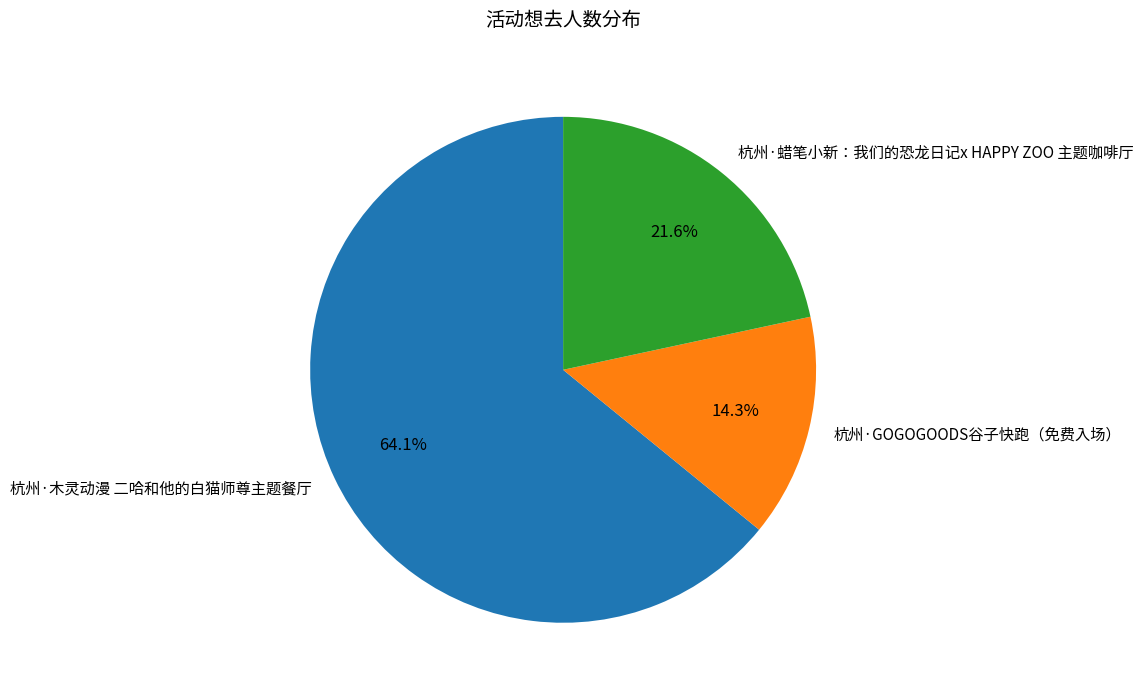

To the nearest percent, what portion does 杭州·GOGOGOODS谷子快跑（免费入场） represent?

14%